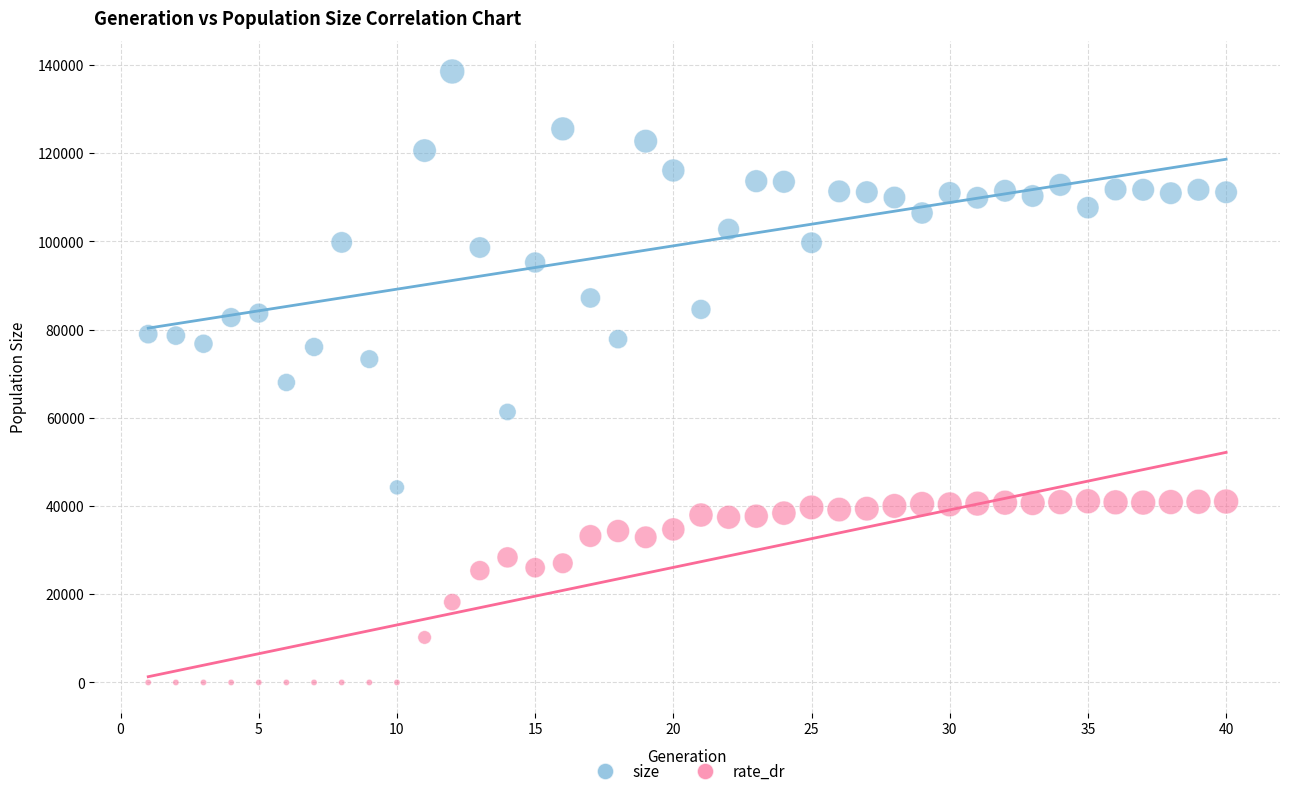

In the rate_dr series, what Y value is closest to 20534?

18201.0